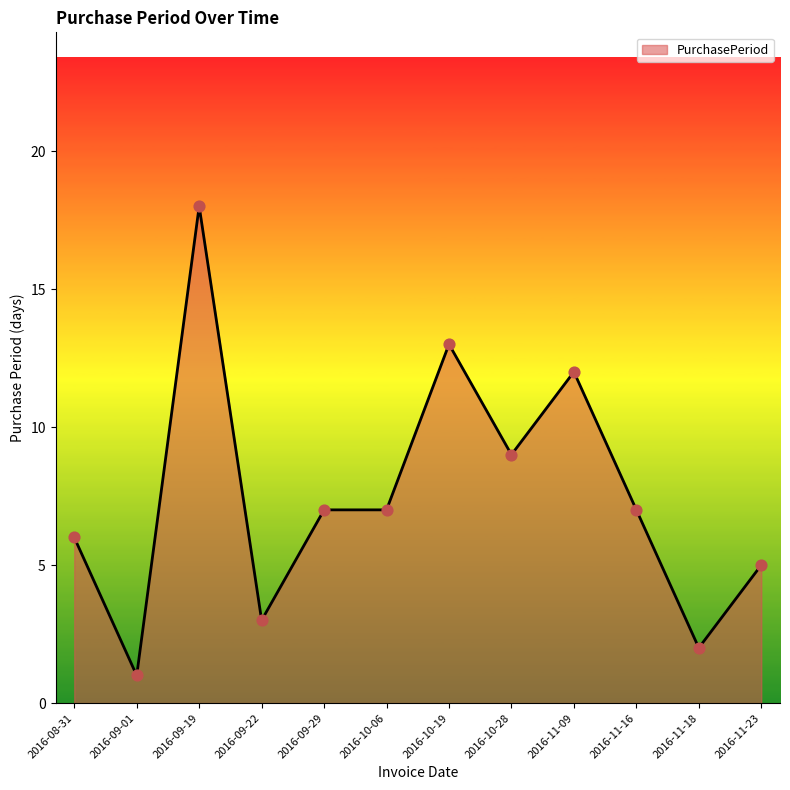

What is the change in value from 2016-09-22 to 2016-10-06?

+4